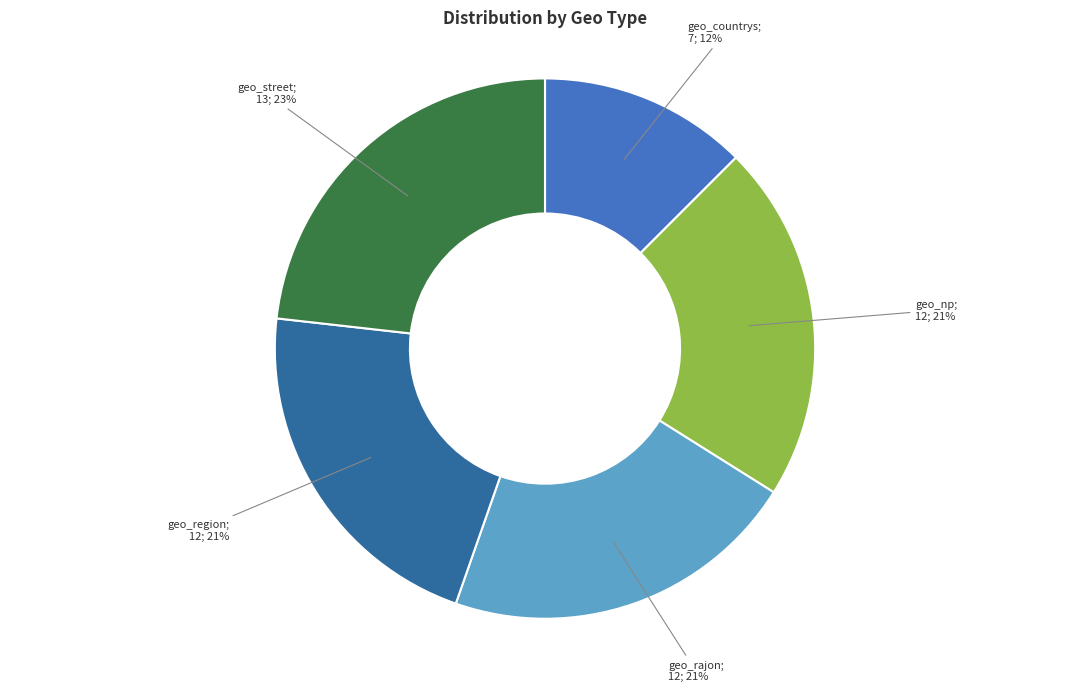

To the nearest percent, what is the average slice percentage?

20%